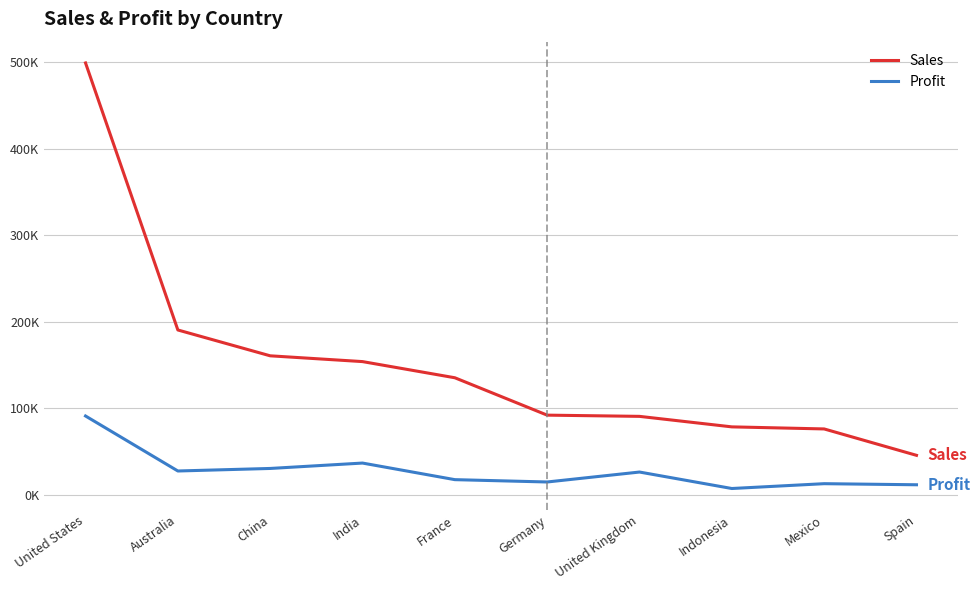

True or false: Sales and Profit intersect in this chart.

False